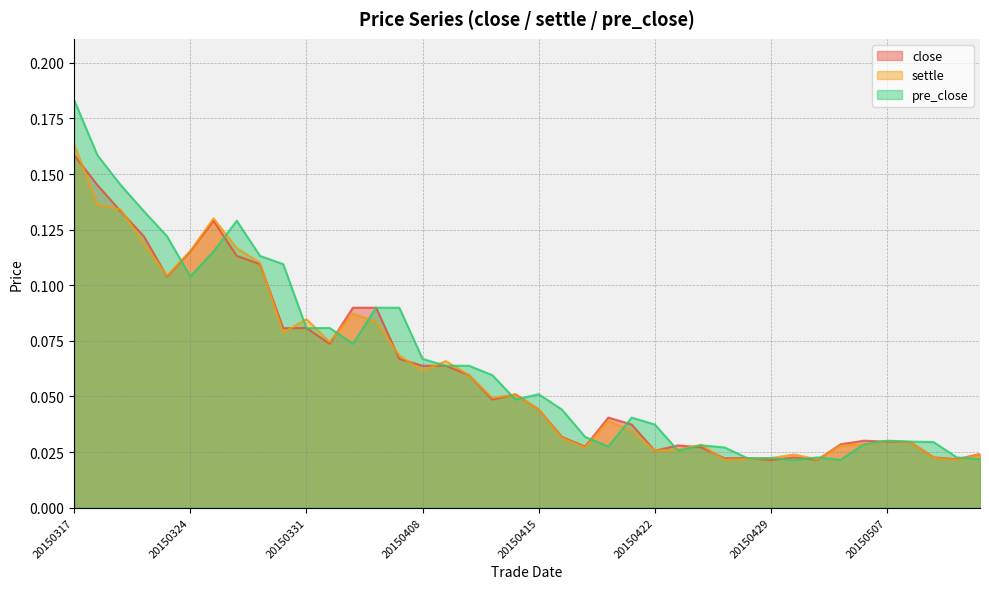

Which series changed the most between 20150429 and 20150430?

settle